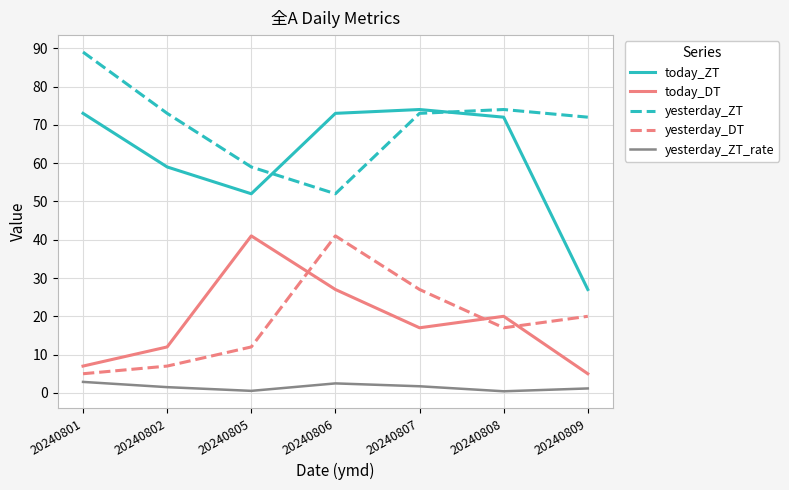

Rank the series at 20240805 from highest to lowest value.

yesterday_ZT, today_ZT, today_DT, yesterday_DT, yesterday_ZT_rate